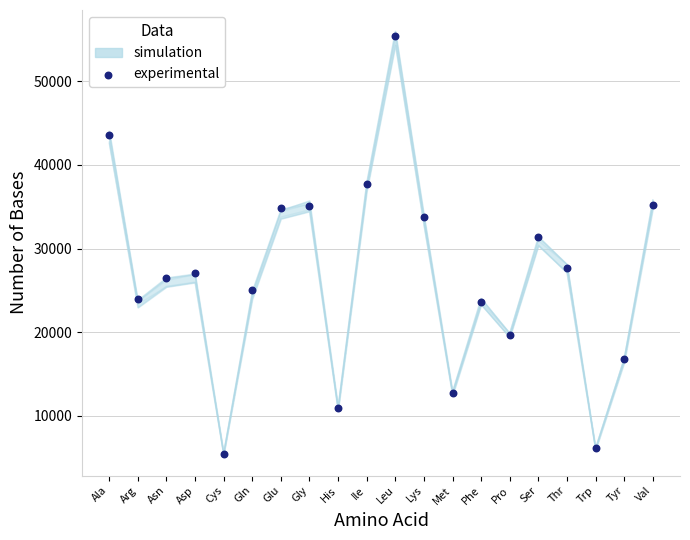

What is the range of Y values (max minus min)?

49969